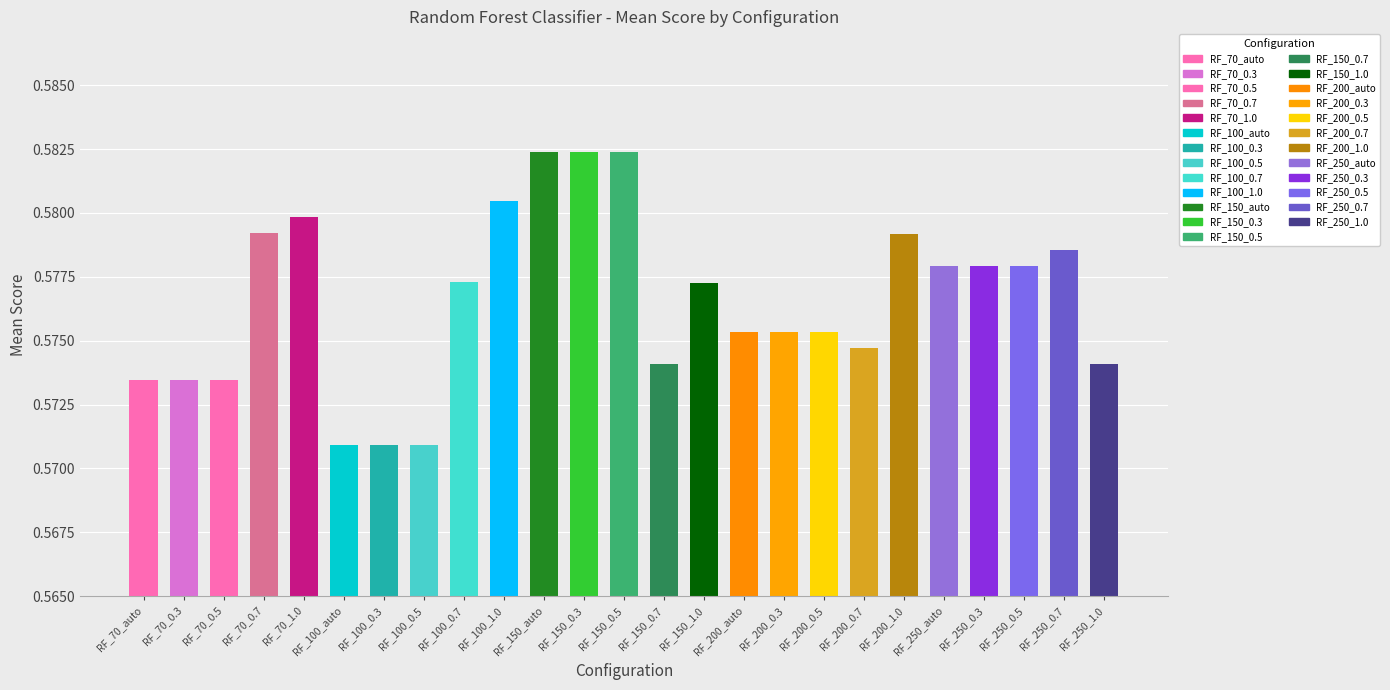

The value at RF_100_auto is 0.1. True or false?

False